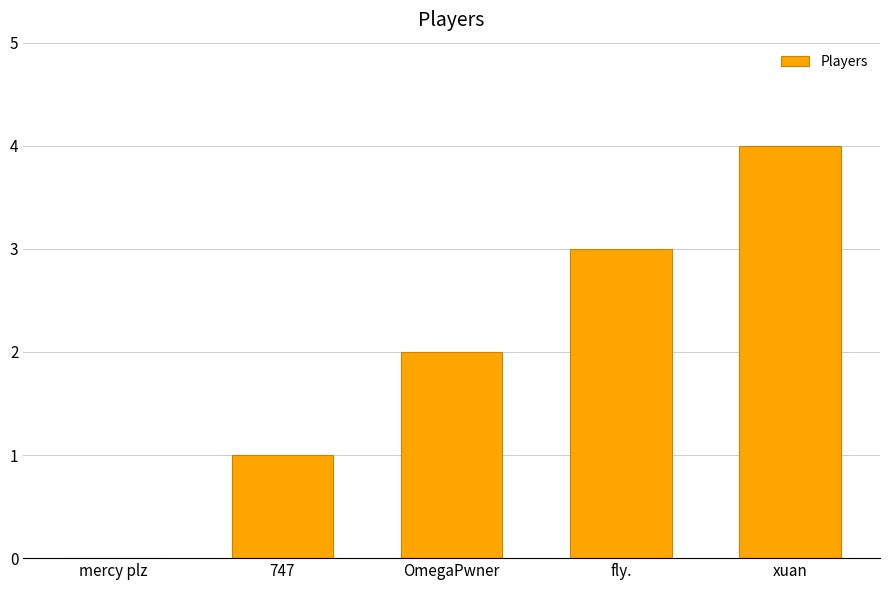

The chart shows a value of 1 at 747. True or false?

True